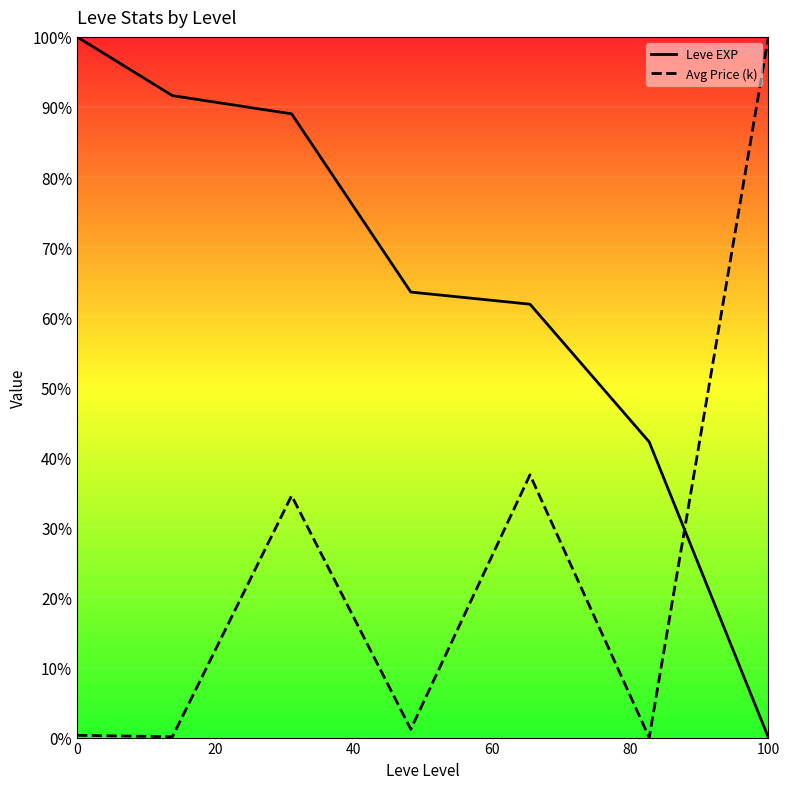

At how many categories does at least one series exceed 8?

7